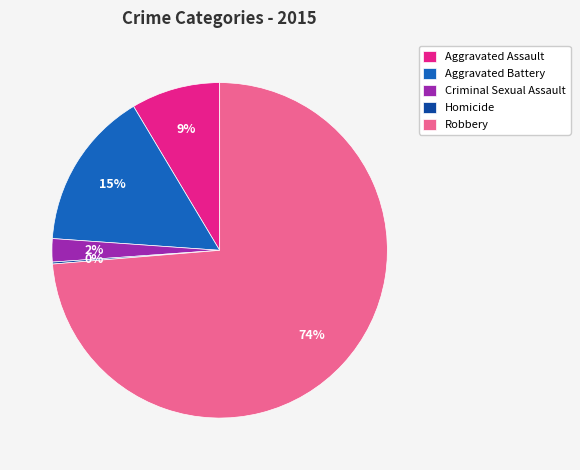

The Robbery slice represents 74% of the pie. True or false?

True